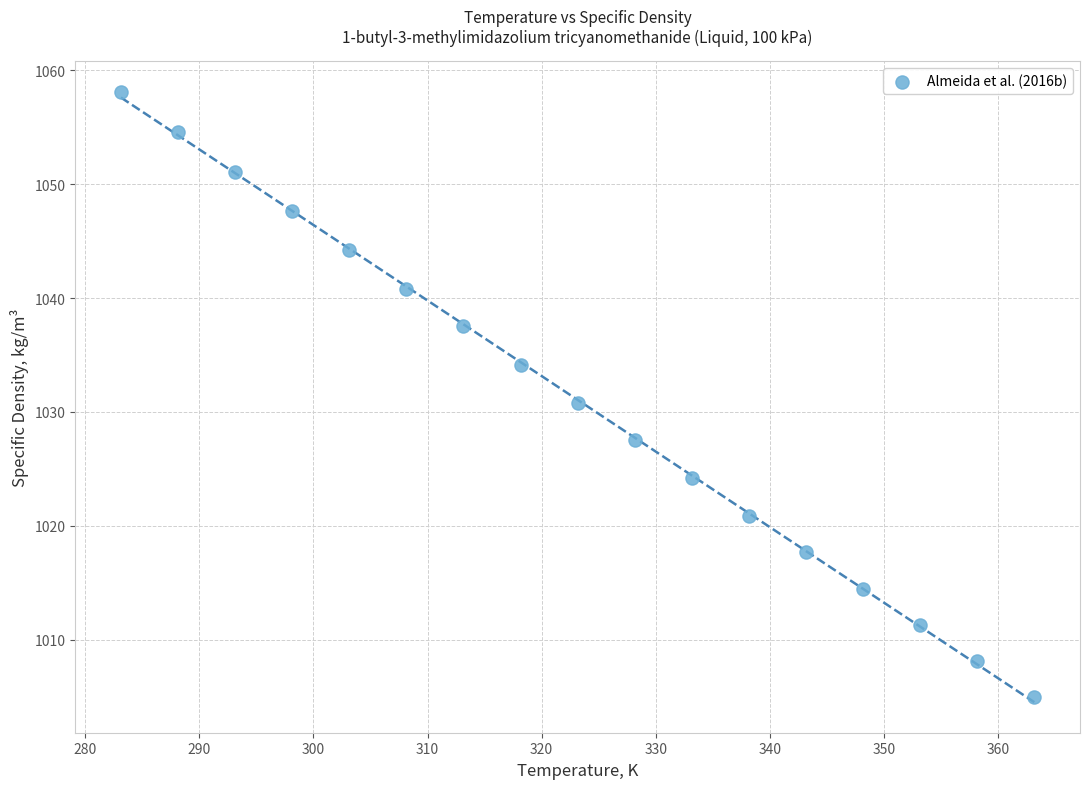

What is the range of X values (max minus min)?

80.0